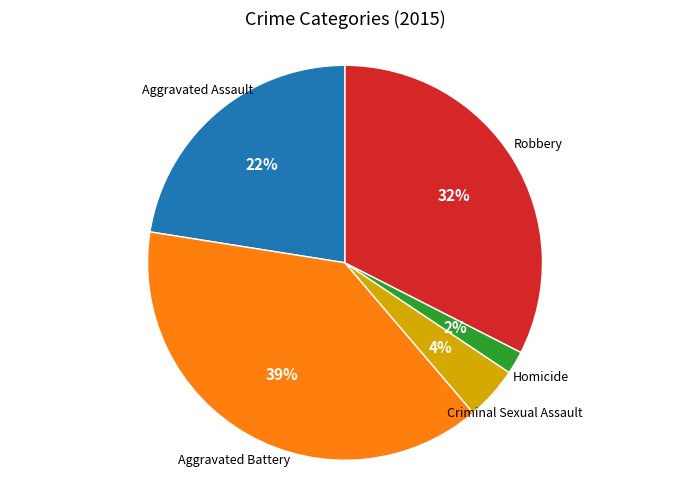

To the nearest percent, what is the average slice percentage?

20%